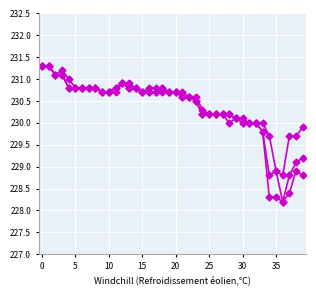

Count the number of data series in this chart.

3